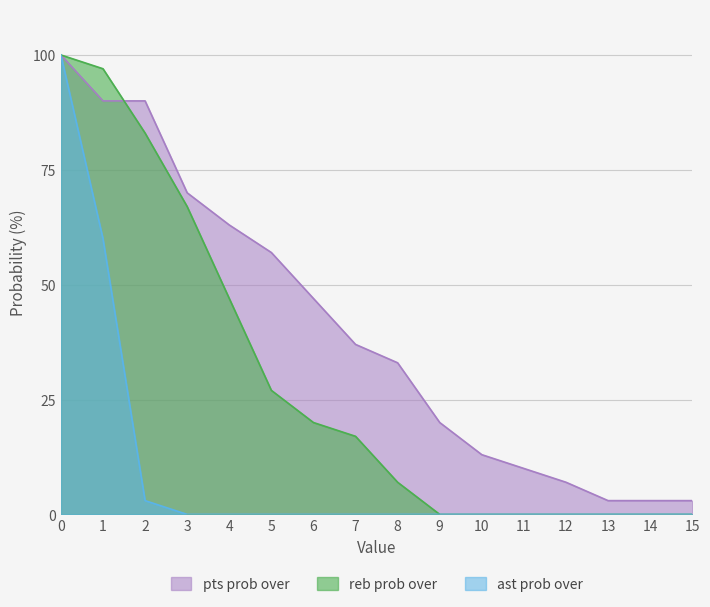

Rank the series at 0 from lowest to highest value.

pts prob over, reb prob over, ast prob over